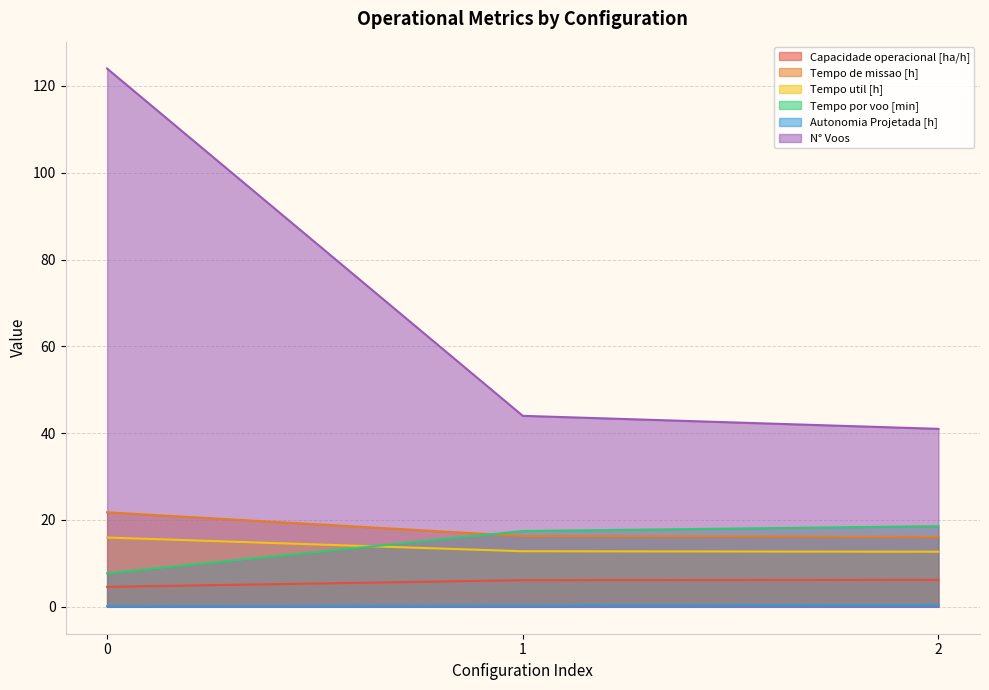

Read the Tempo util [h] value at 1.

12.8